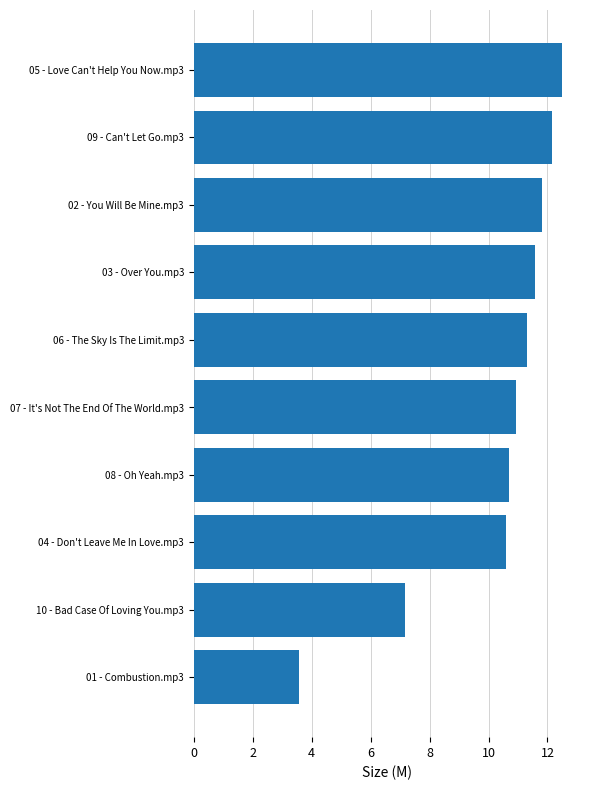

List the labels in order of value, largest first.

05 - Love Can't Help You Now.mp3, 09 - Can't Let Go.mp3, 02 - You Will Be Mine.mp3, 03 - Over You.mp3, 06 - The Sky Is The Limit.mp3, 07 - It's Not The End Of The World.mp3, 08 - Oh Yeah.mp3, 04 - Don't Leave Me In Love.mp3, 10 - Bad Case Of Loving You.mp3, 01 - Combustion.mp3